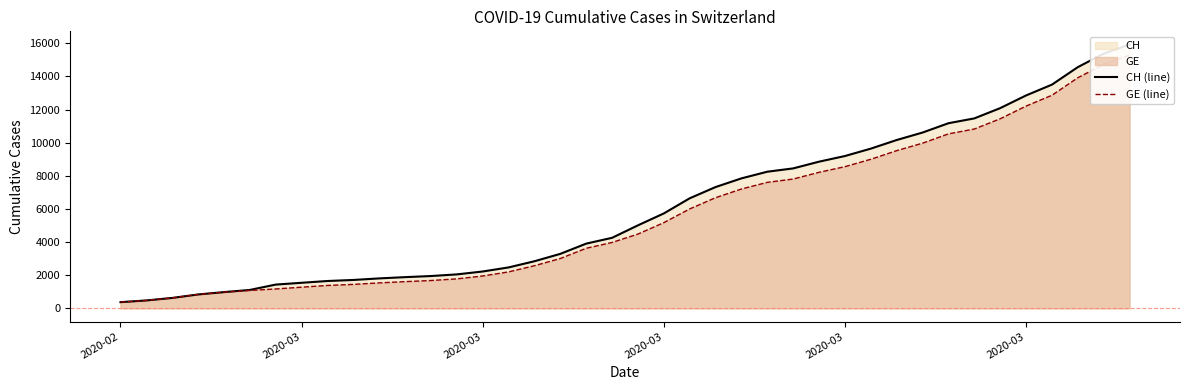

How many lines are shown in the chart?

2